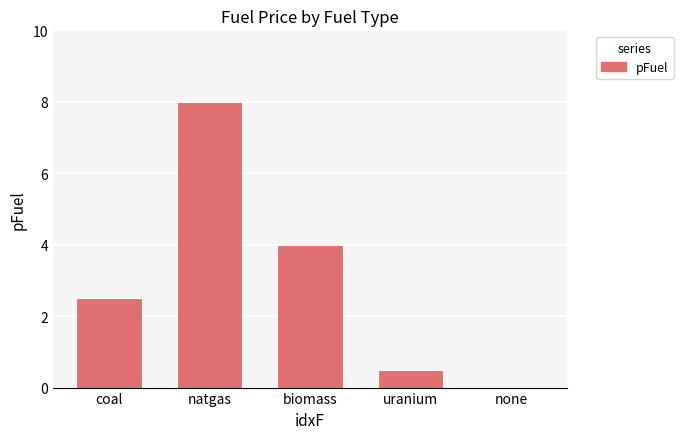

What is the sum of the values at uranium and none?

0.5